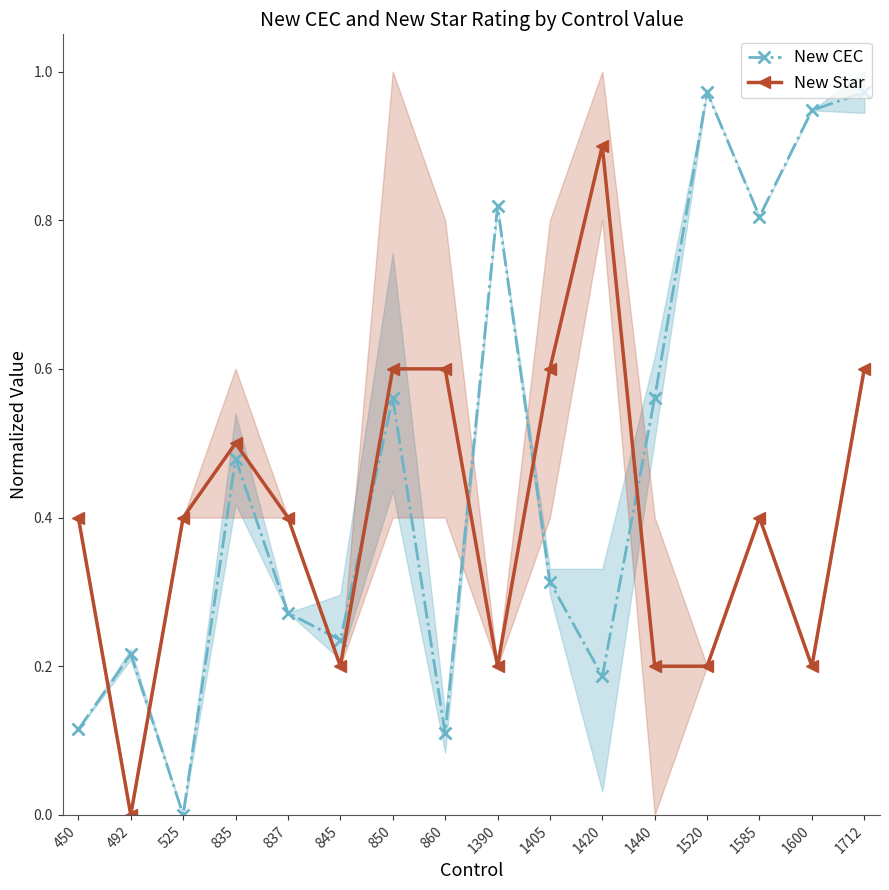

True or false: New CEC has more than 0 interior local peaks.

True